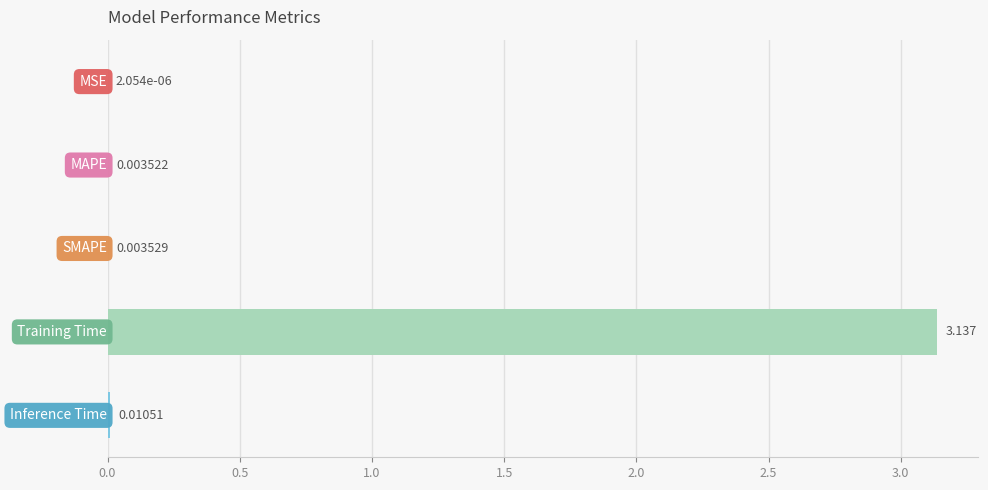

Are the bars horizontal?

Yes